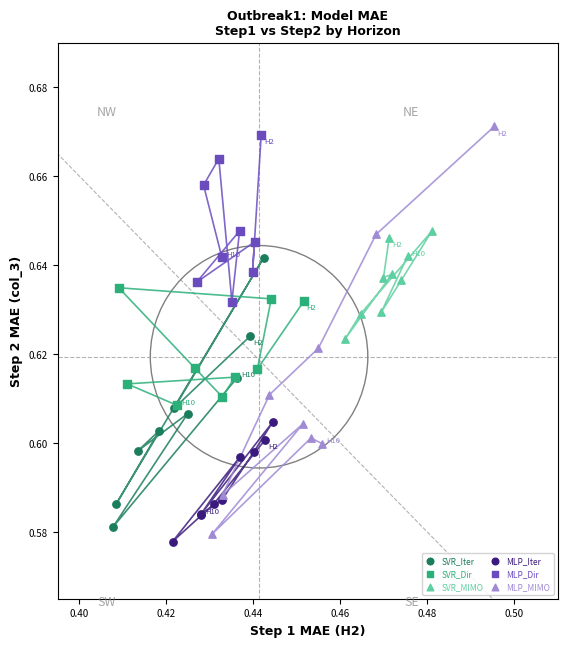

Which series has the largest Y range (max minus min)?

MLP_MIMO